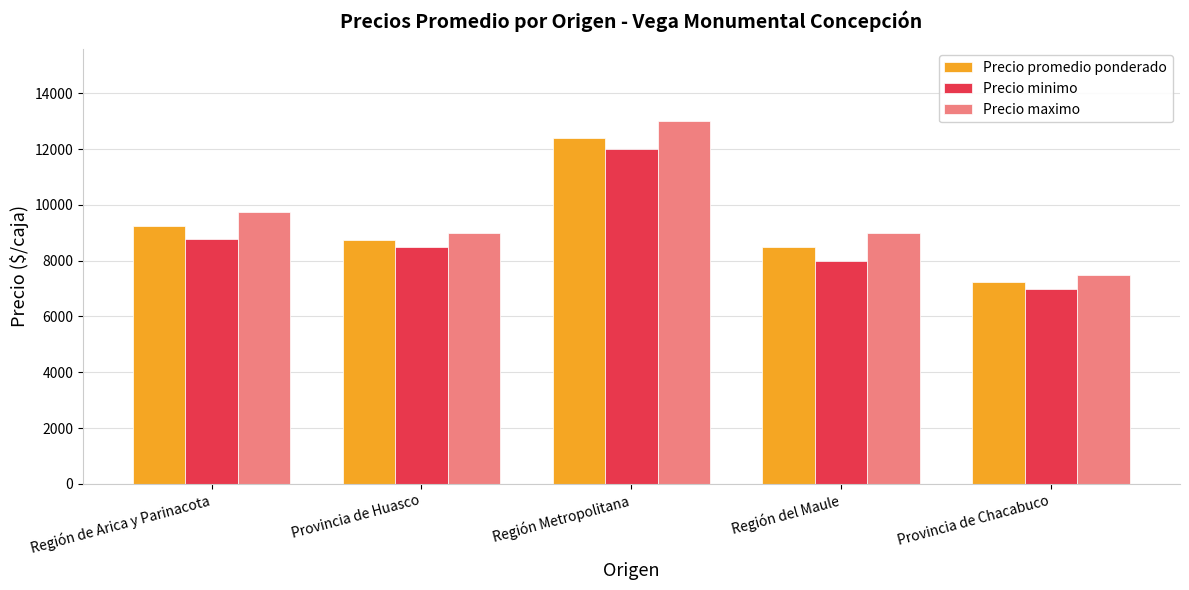

What is the label of the 2nd bar from the left?

Provincia de Huasco